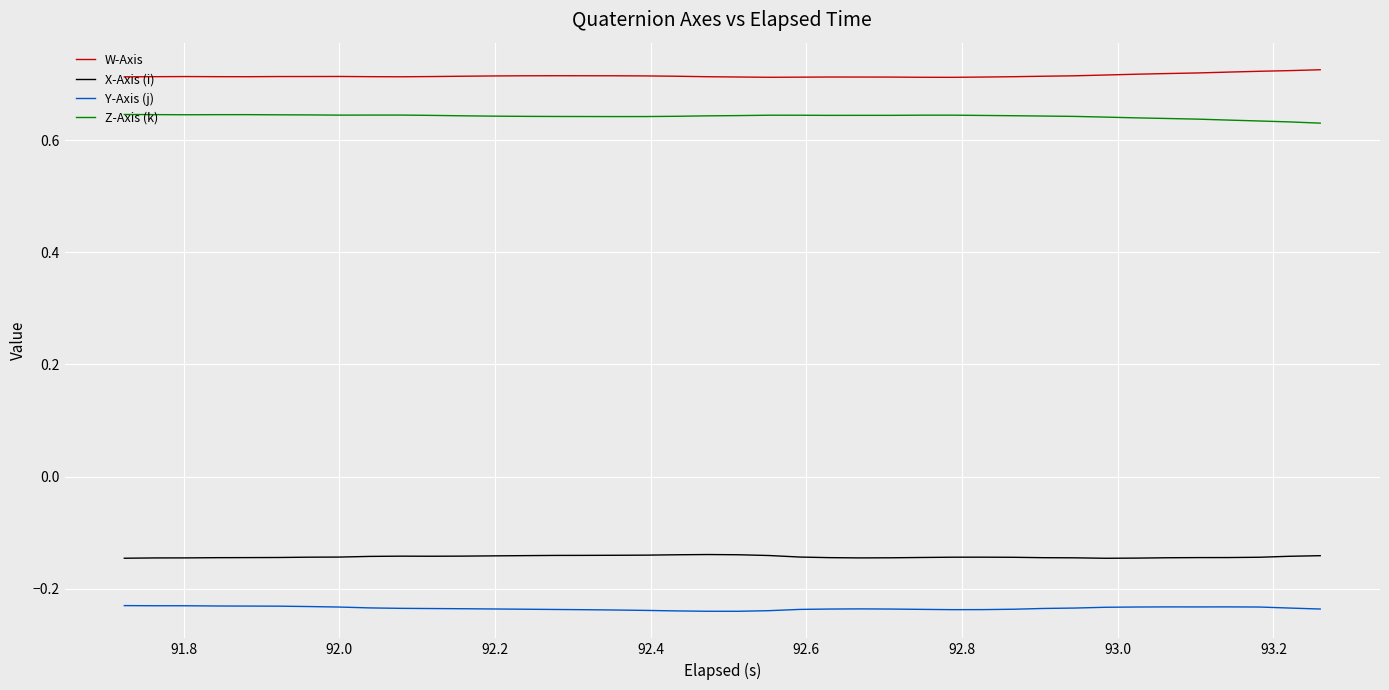

List the series in order of their peak value, highest first.

W-Axis, Z-Axis (k), X-Axis (i), Y-Axis (j)